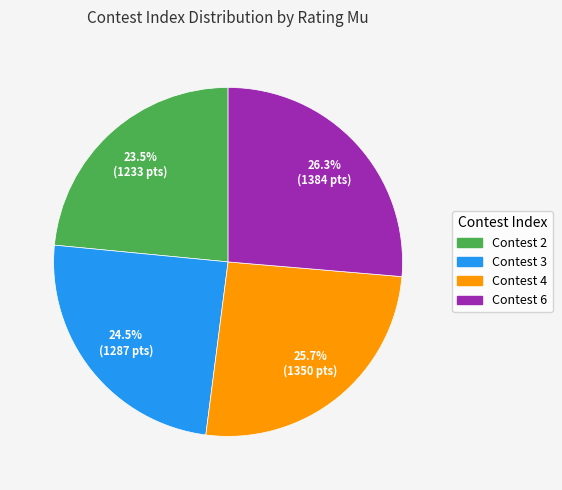

Rank the categories by value from lowest to highest.

Contest 2, Contest 3, Contest 4, Contest 6